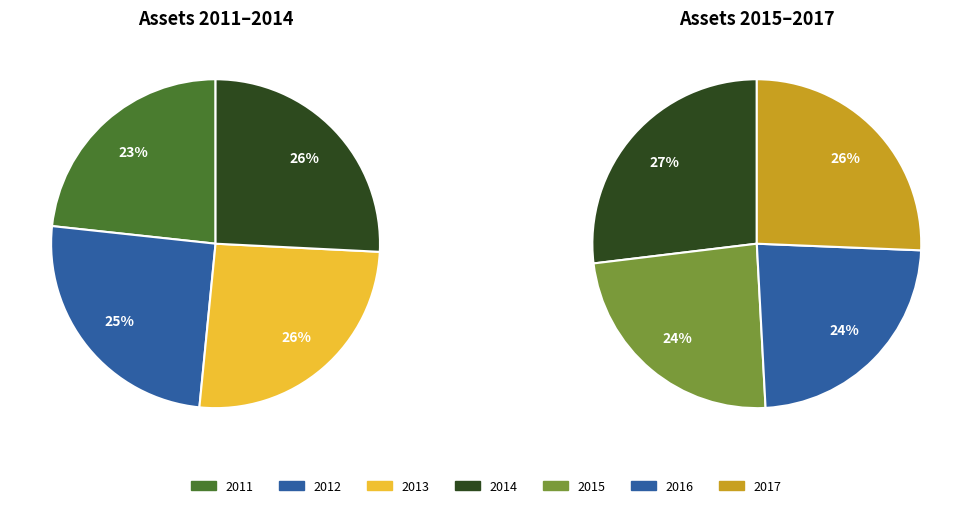

Is 2017 the majority of the pie?

No